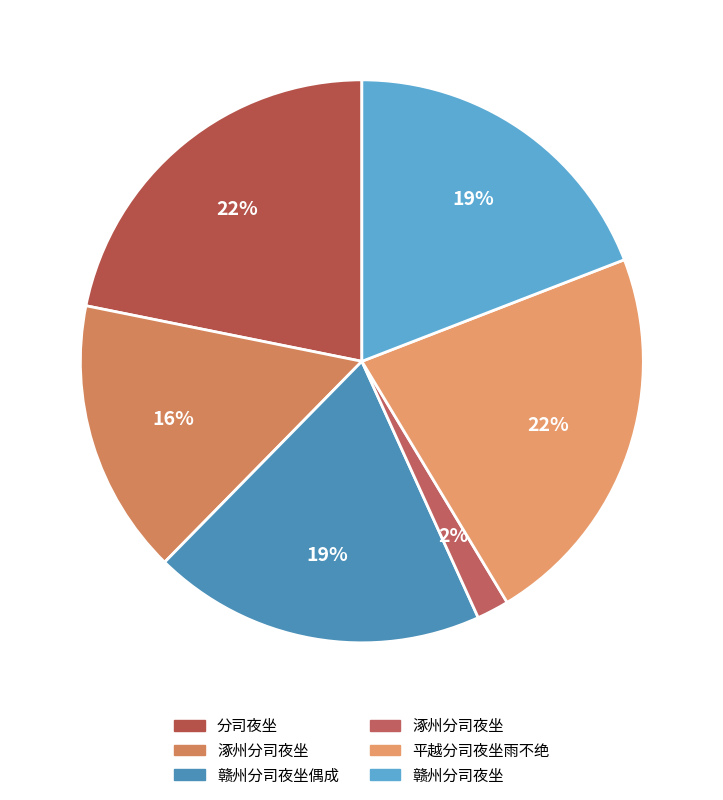

How many segments does this pie chart have?

6